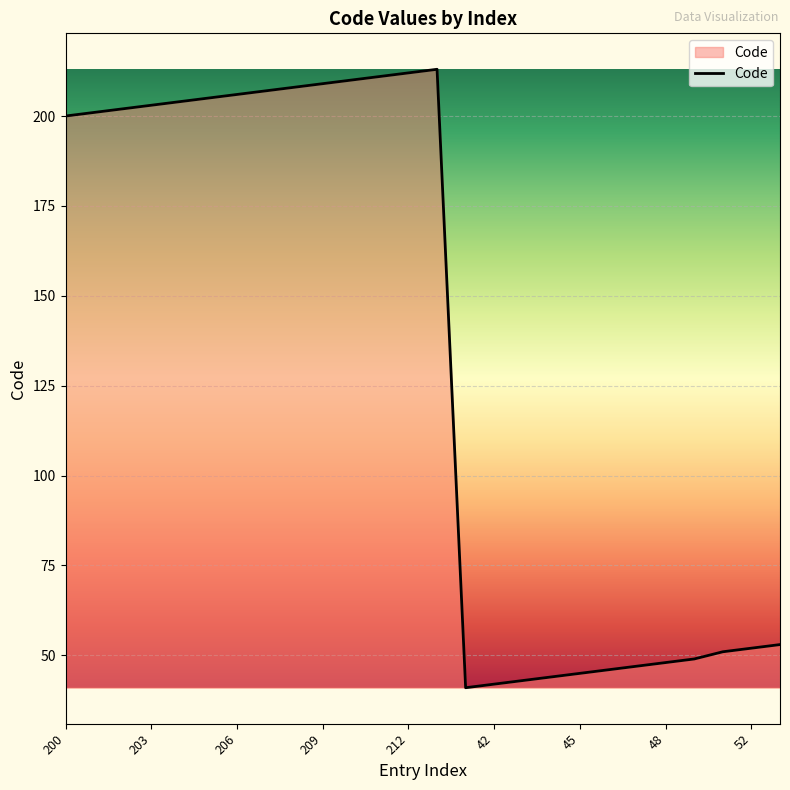

What is the maximum value shown in the chart?

213